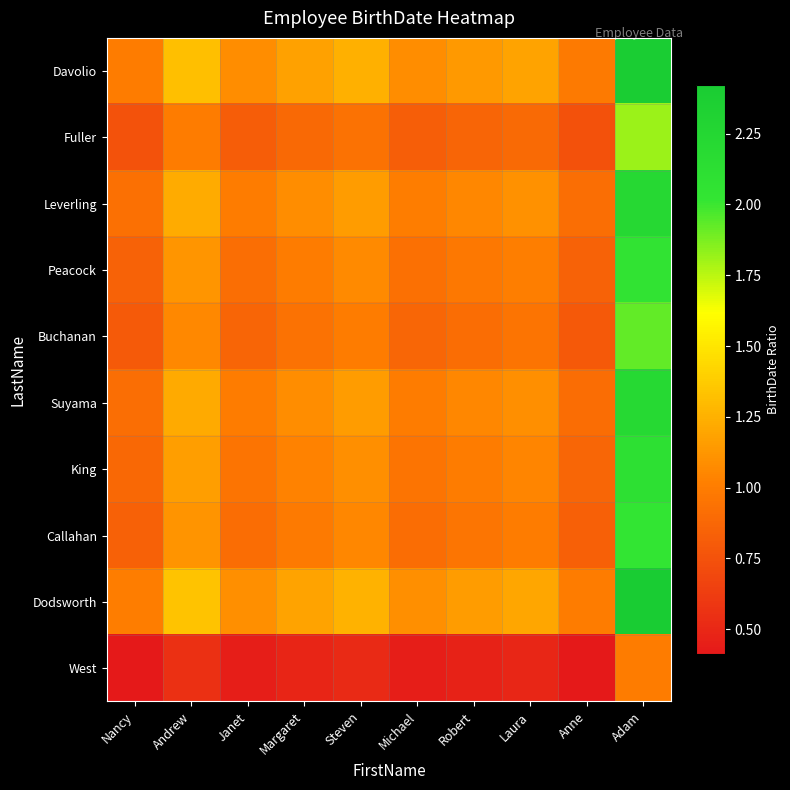

Which series has the largest range (max minus min)?

Dodsworth